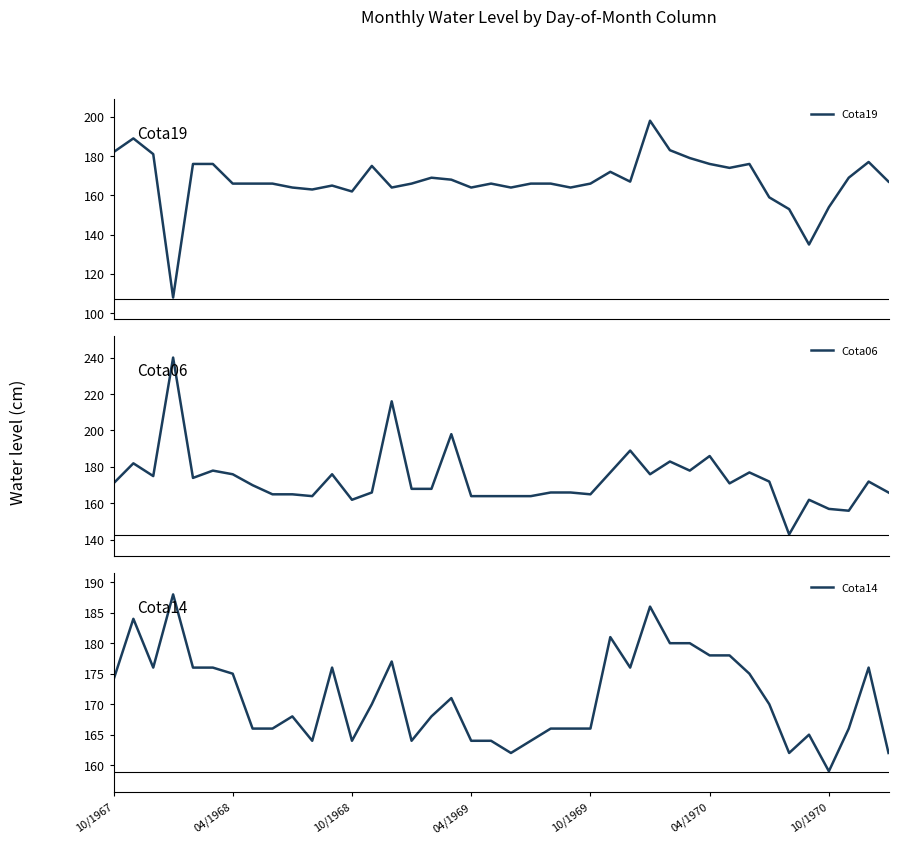

What is the maximum value for Cota14?

188